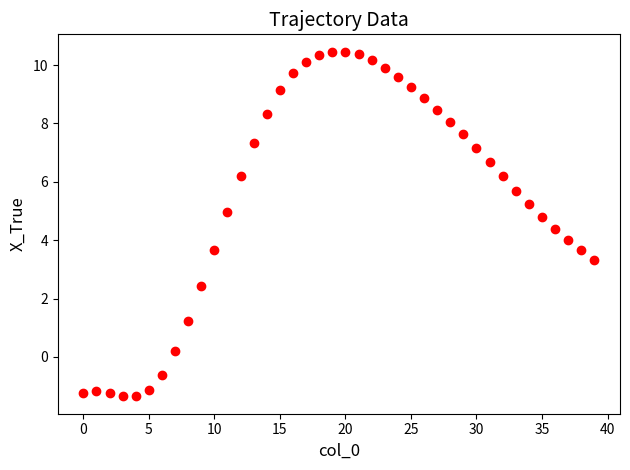

What is the range of Y values (max minus min)?

11.8